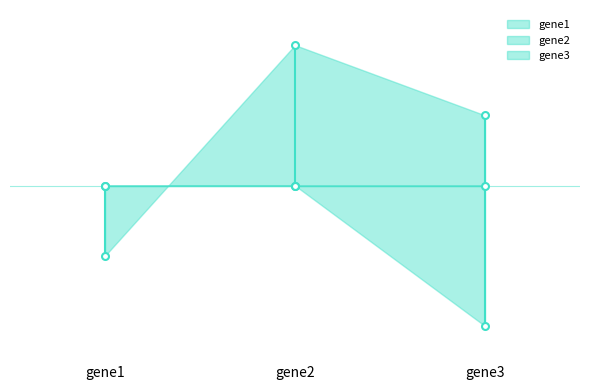

What is the greatest value displayed?

2.0